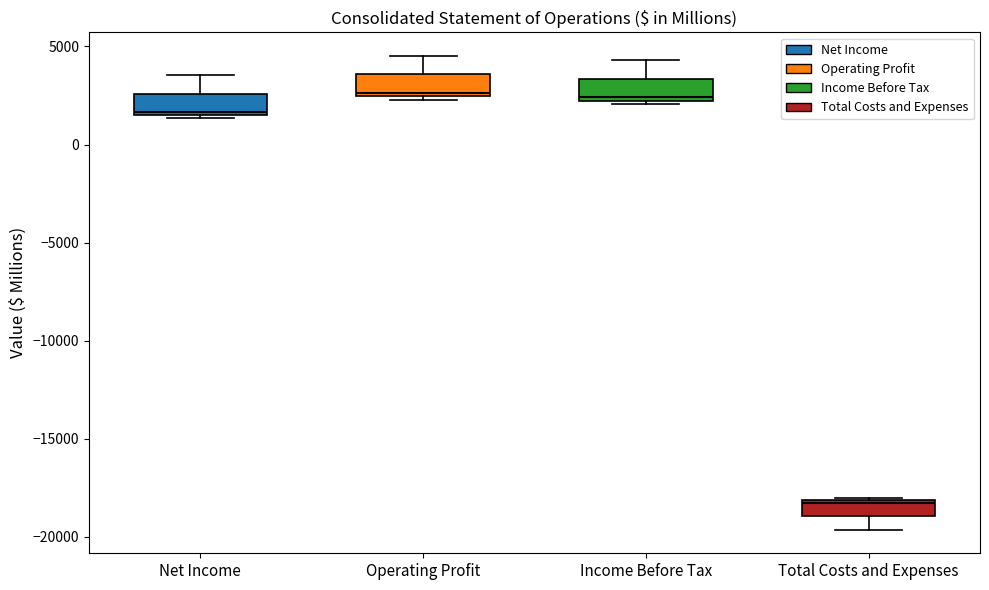

Reading left to right, read every box against the y-axis: the position of its median line, the range the box covers, and the ends of its whiskers. The values are not printed on the chart, so give them approximately, as read against the axis.

Net Income: median 1500 (just above the box's lower edge), box 1500 to 2500, whiskers 1500 (just below the box's lower edge) to 3500
Operating Profit: median 2500 (just above the box's lower edge), box 2500 to 3500, whiskers 2500 (just below the box's lower edge) to 4500
Income Before Tax: median 2500, box 2000 to 3500, whiskers 2000 (just below the box's lower edge) to 4500
Total Costs and Expenses: median -18500, box -19000 to -18000, whiskers -19500 to -18000